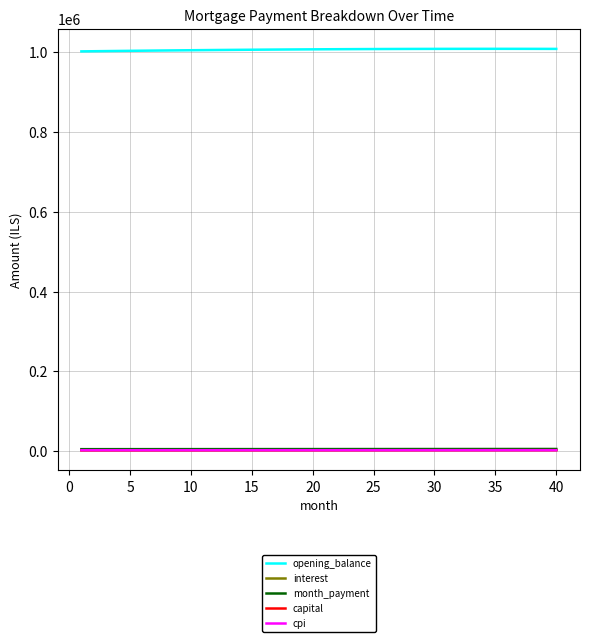

True or false: capital and month_payment intersect in this chart.

False